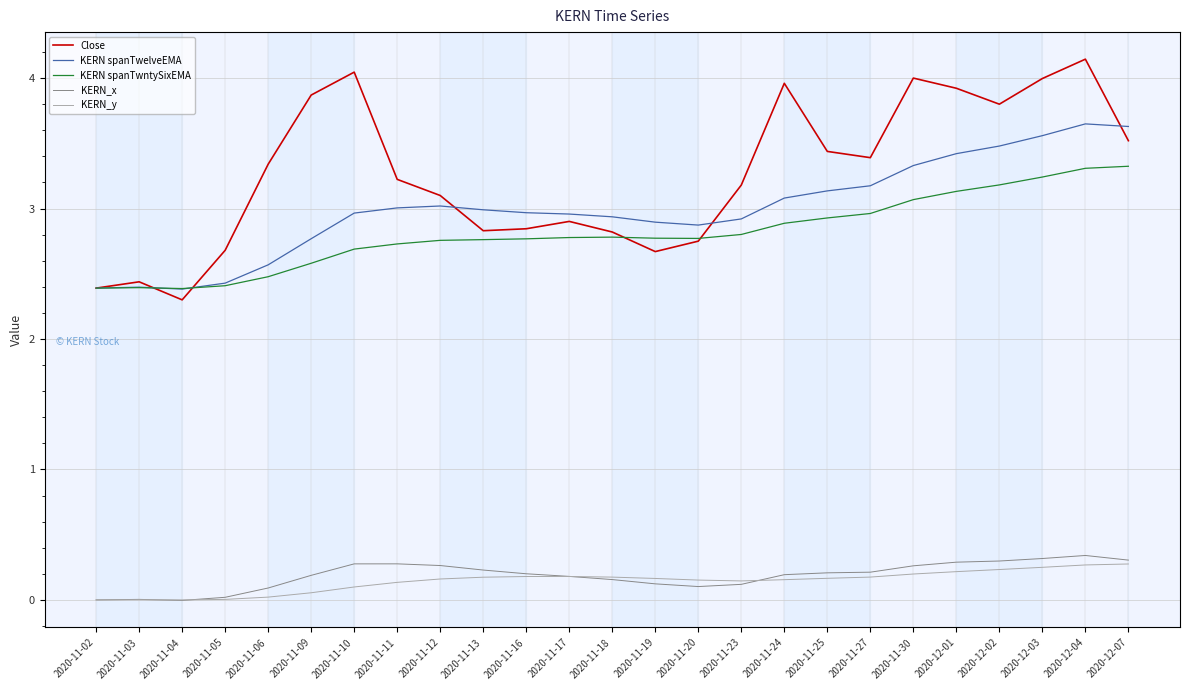

True or false: KERN spanTwntySixEMA and KERN_y intersect in this chart.

False